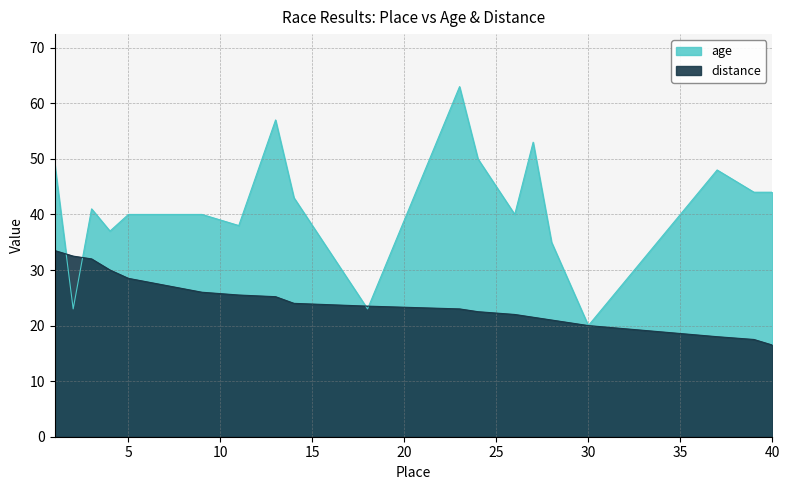

True or false: distance and age intersect in this chart.

True